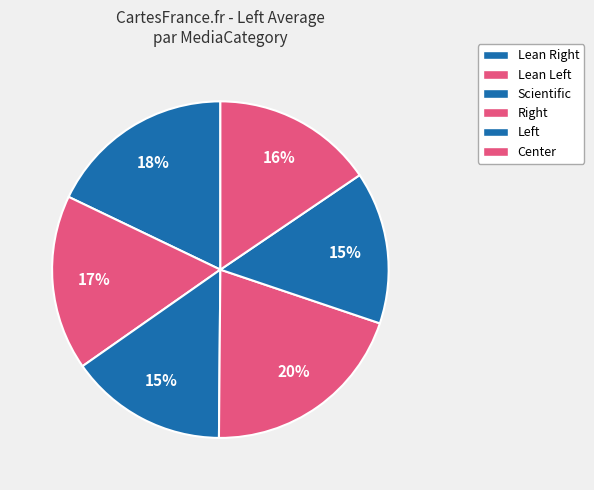

Rank the categories by value from lowest to highest.

Left, Scientific, Center, Lean Left, Lean Right, Right